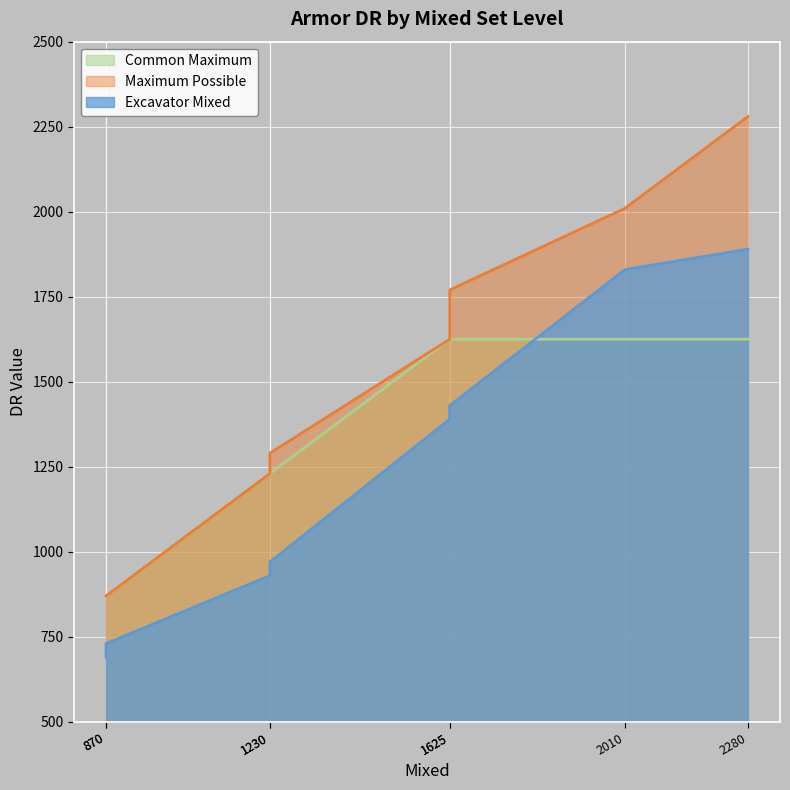

Reading left to right, what are all the values shown in this chart?

Excavator Mixed: 690	730	930	970	1390	1430	1830	1890
Maximum Possible: 870	870	1230	1290	1625	1770	2010	2280
Common Maximum: 870	870	1230	1230	1625	1625	1625	1625